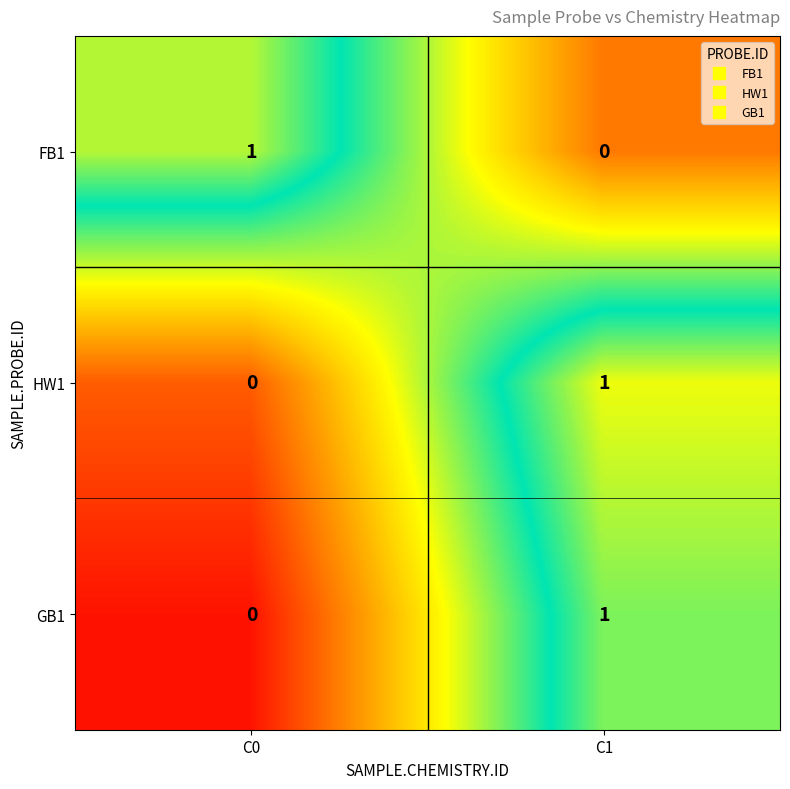

Reading left to right, transcribe all the data shown in this chart.

FB1: 1	0
HW1: 0	1
GB1: 0	1